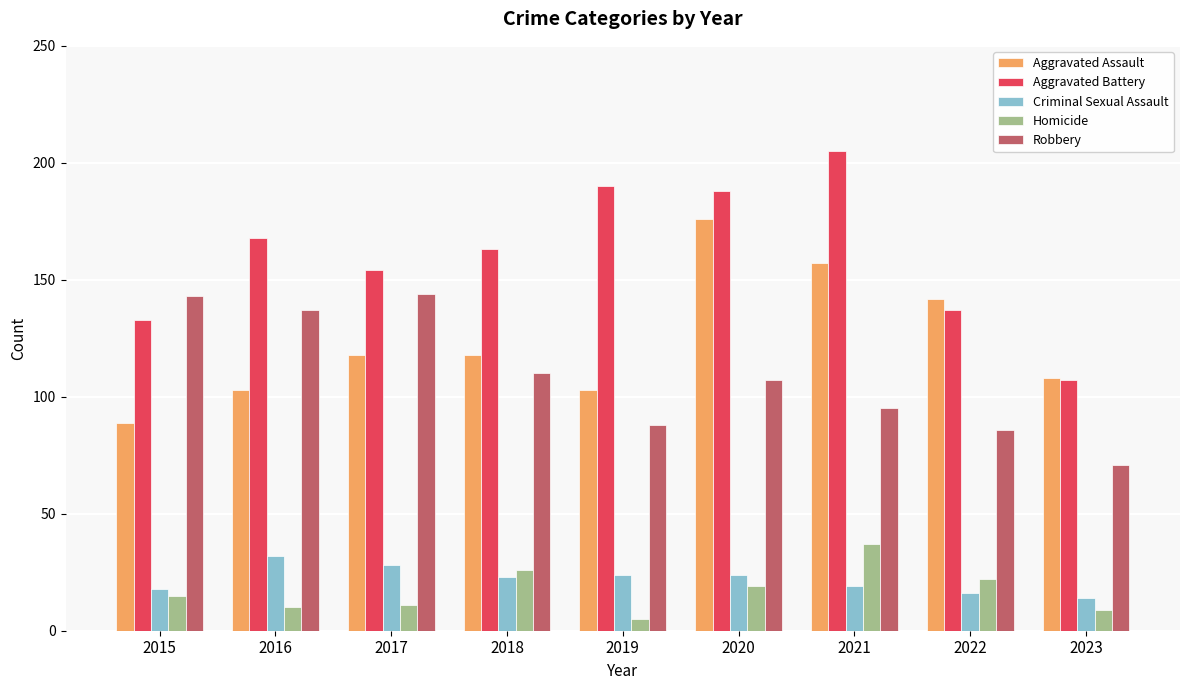

What is the difference between the maximum and minimum values in the Criminal Sexual Assault series?

18